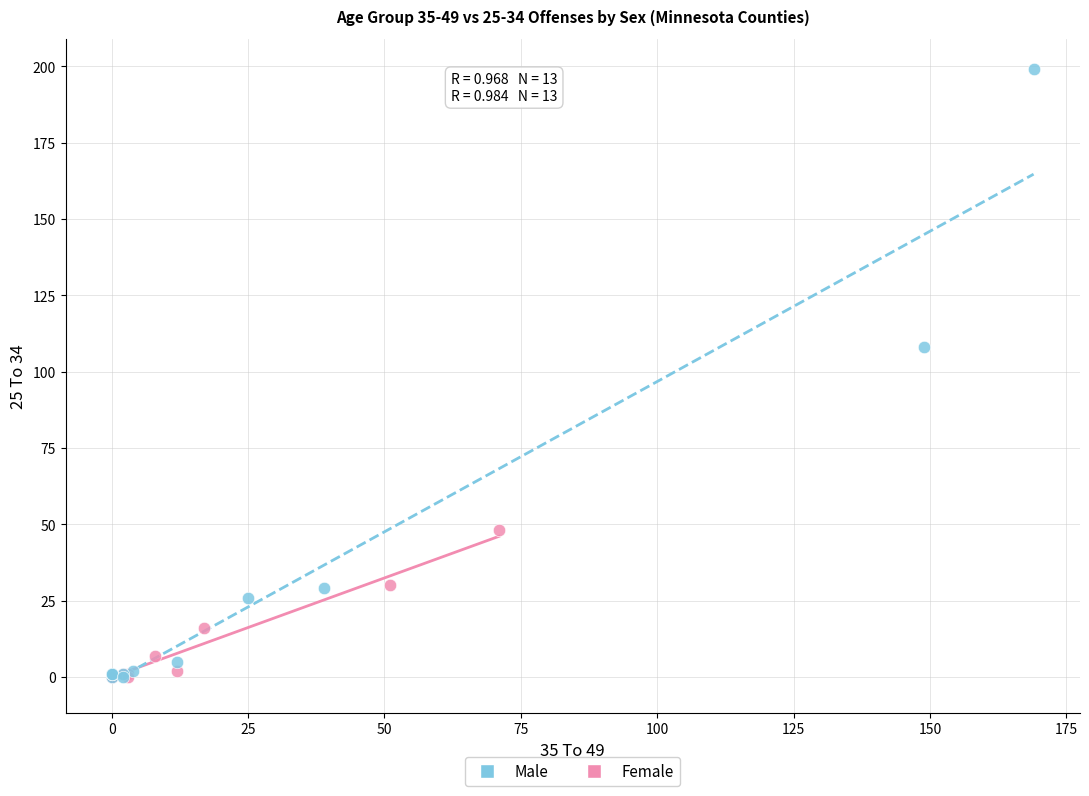

Which series contains the highest Y value?

Male